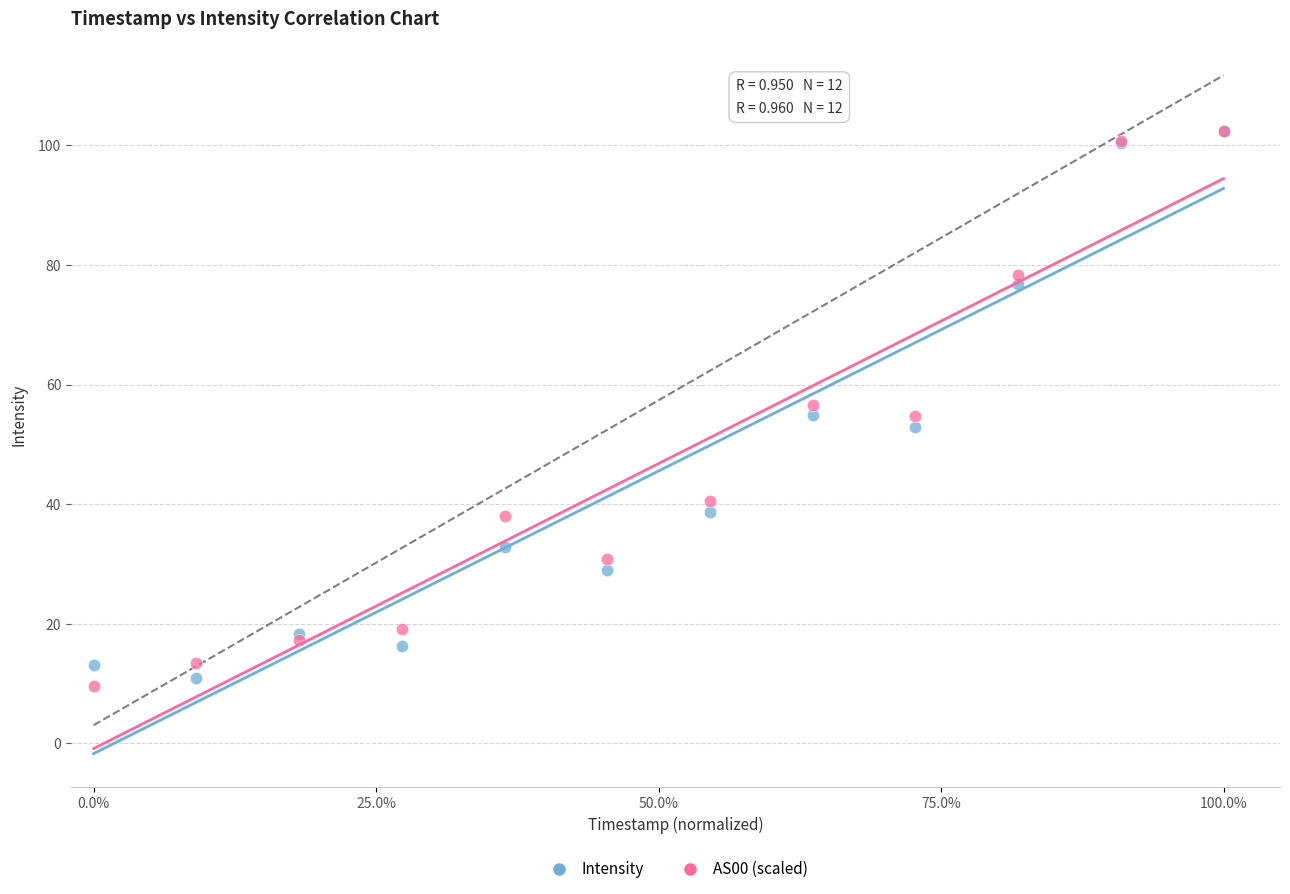

What are all the series names shown in the legend?

Intensity, AS00 (scaled)